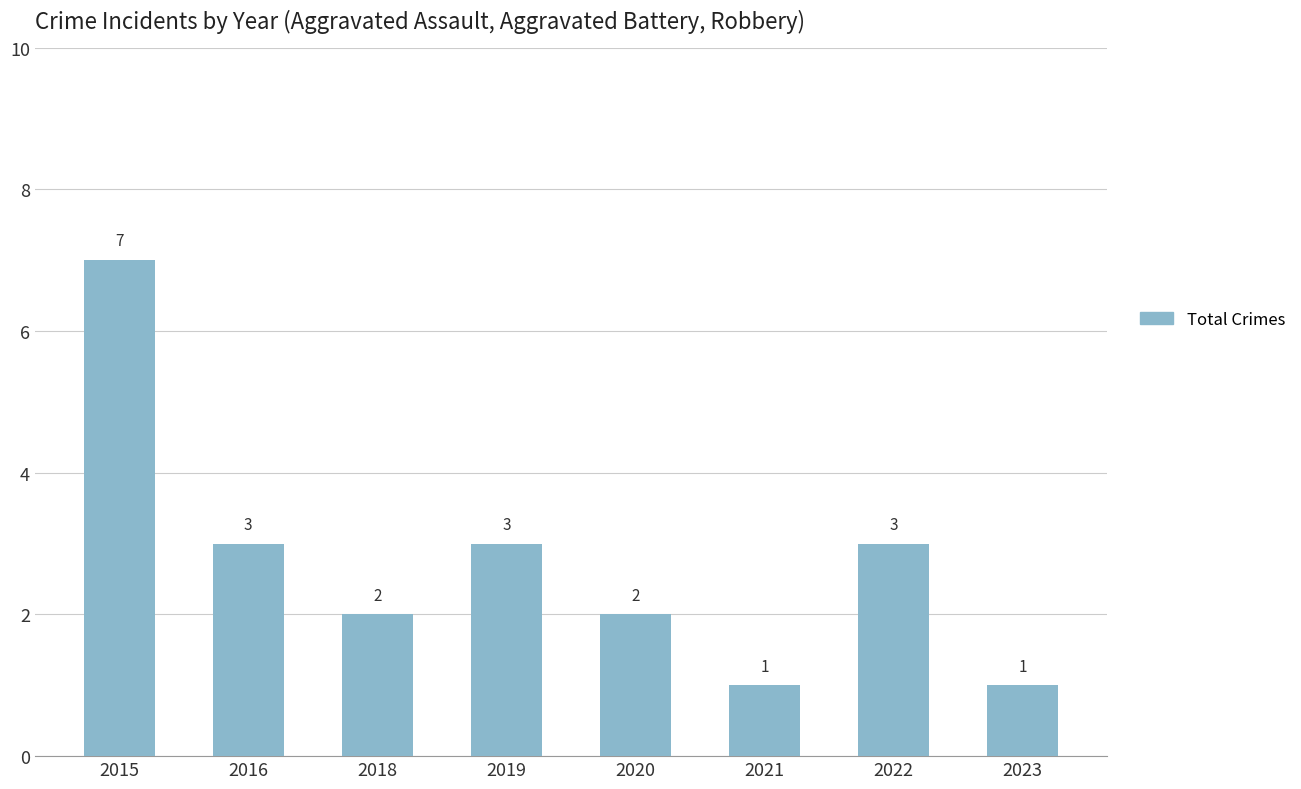

The value at 2020 is 1. True or false?

False